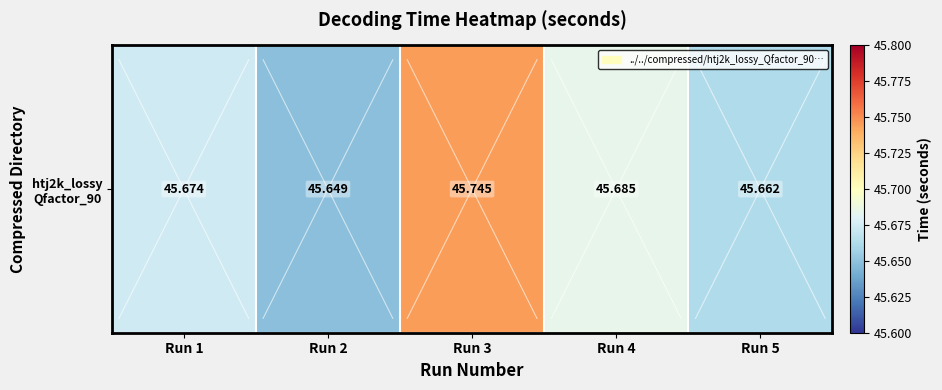

What is the ratio of the value at Run 5 to the value at Run 1?

1.0